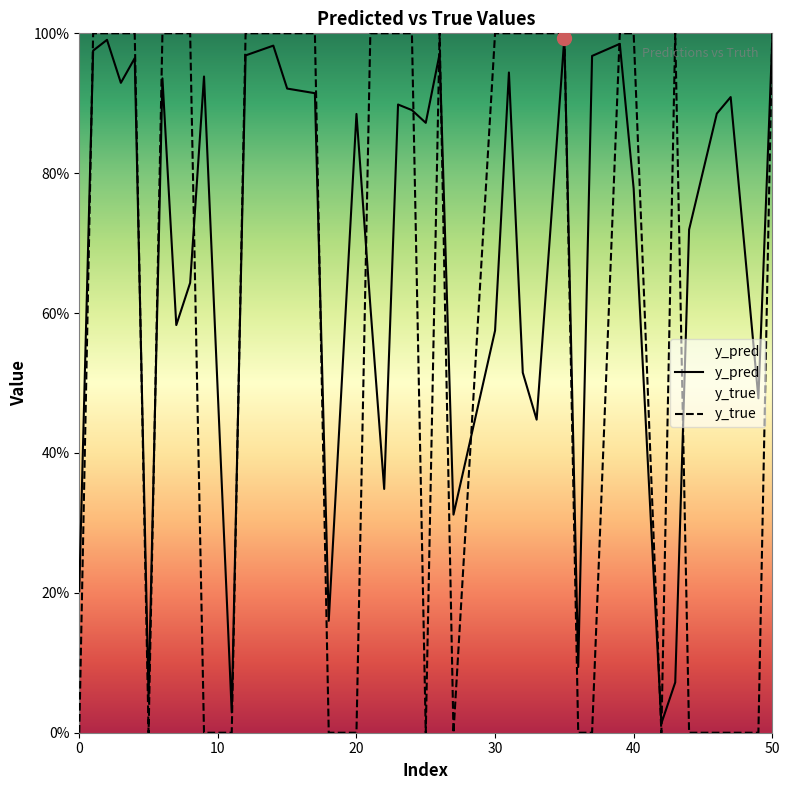

Which category has the highest value across all series?

12